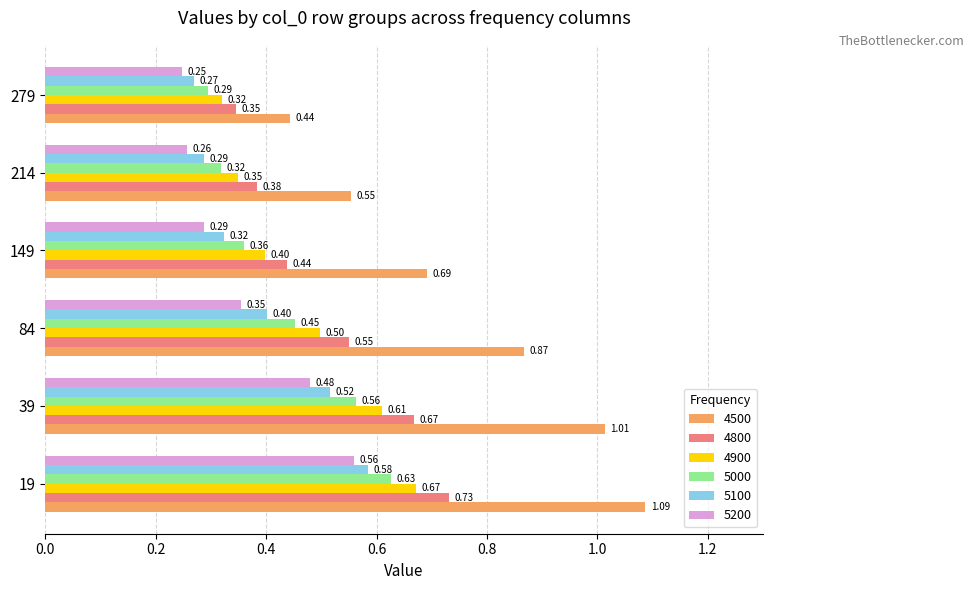

What is the difference between the highest and lowest values at 84?

0.5